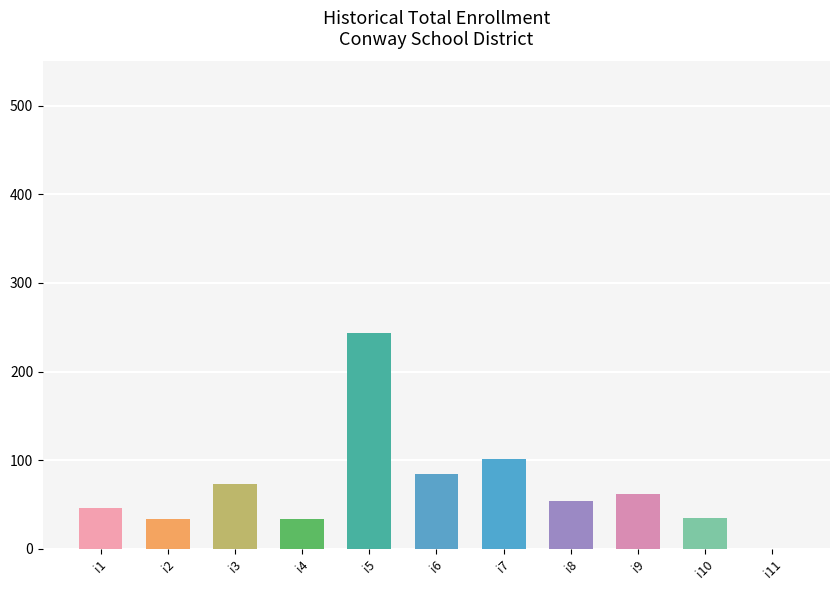

How many positive values are there?

10